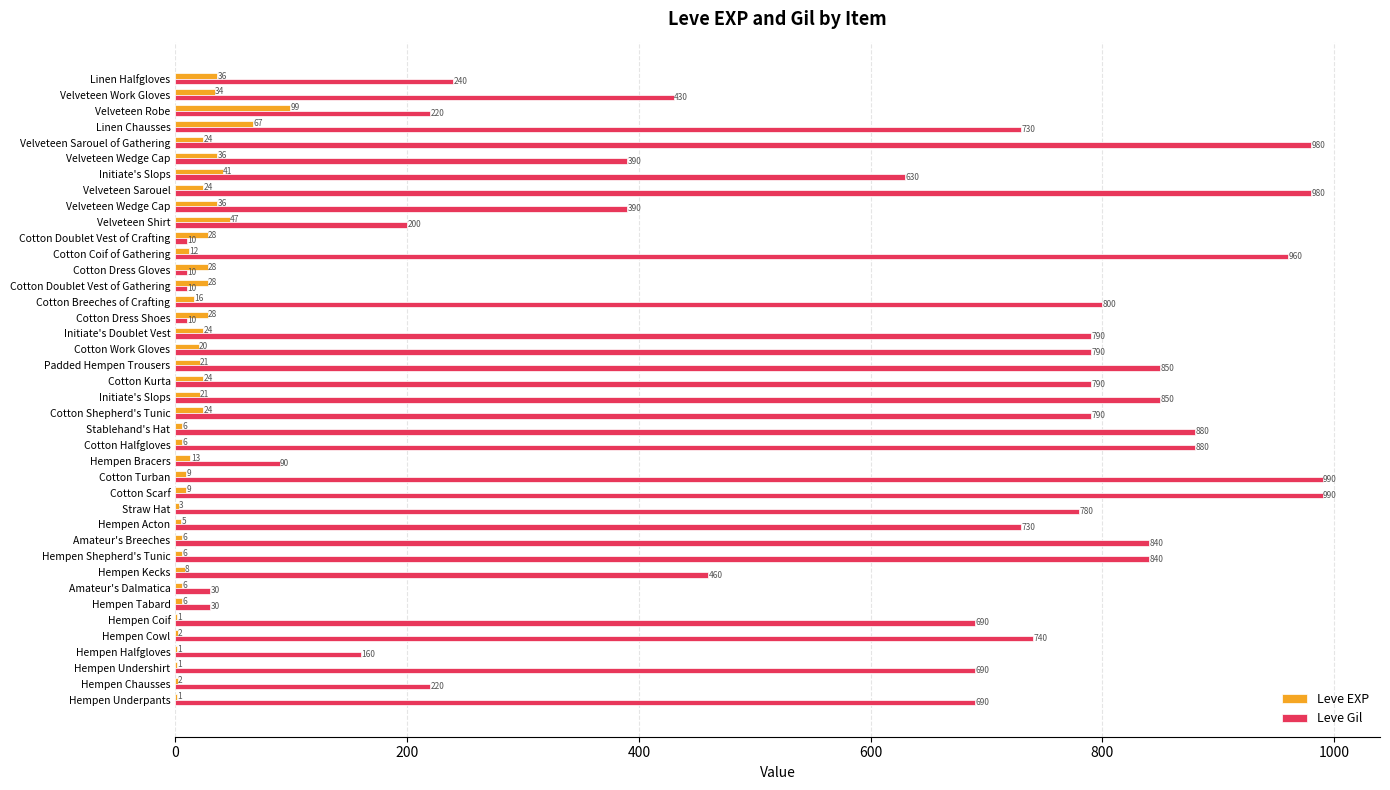

Which series has the largest range (max minus min)?

Leve Gil